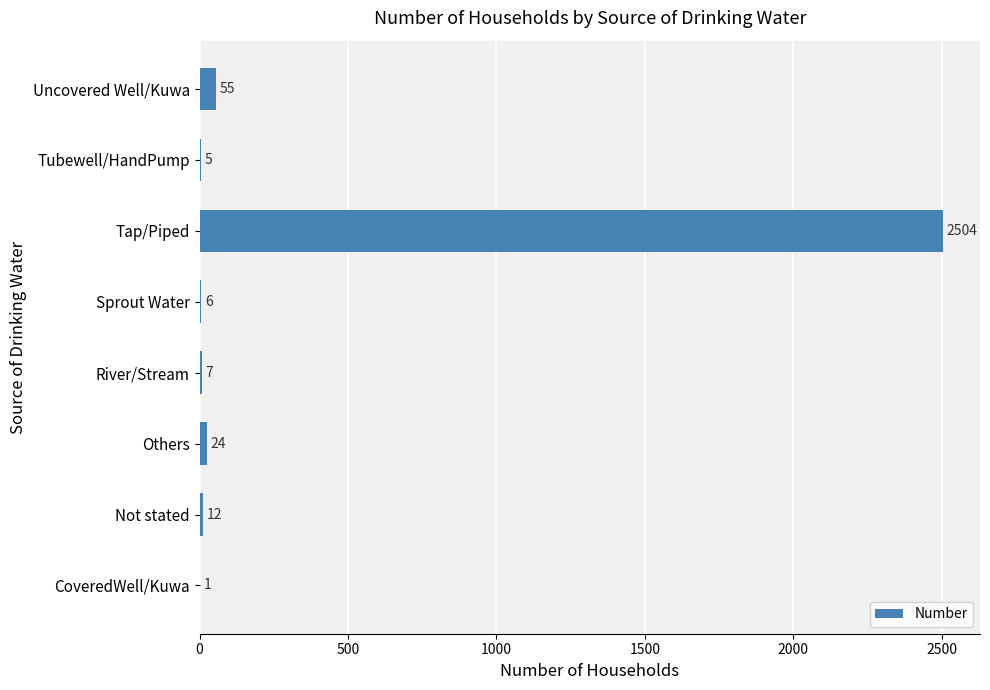

The value at Not stated is 12. True or false?

True